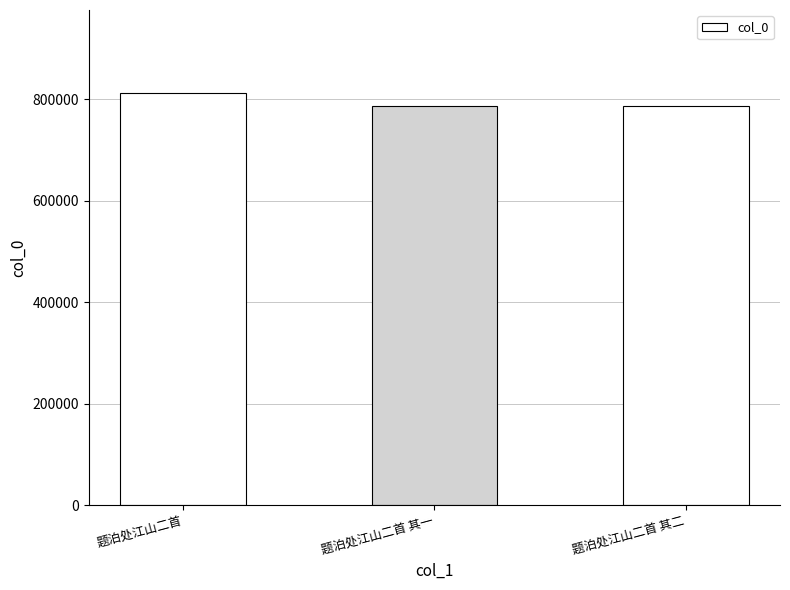

What is the maximum value shown in the chart?

813422